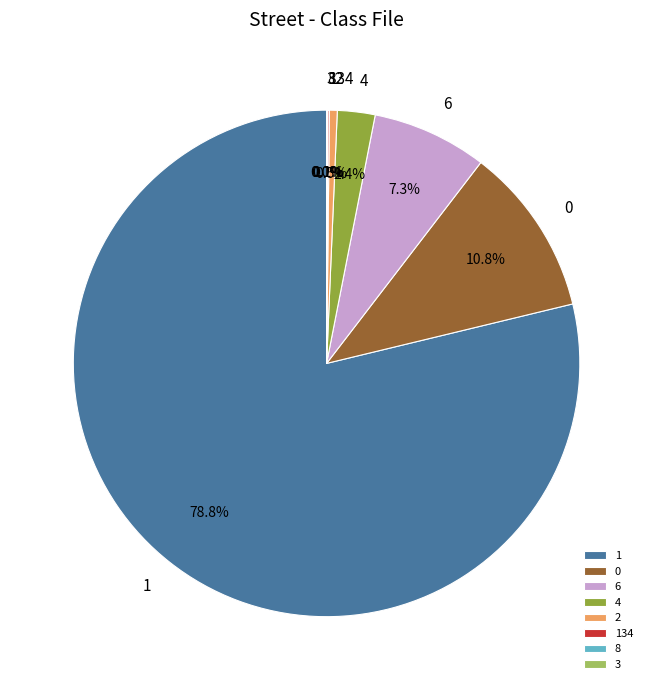

What is the majority slice?

1